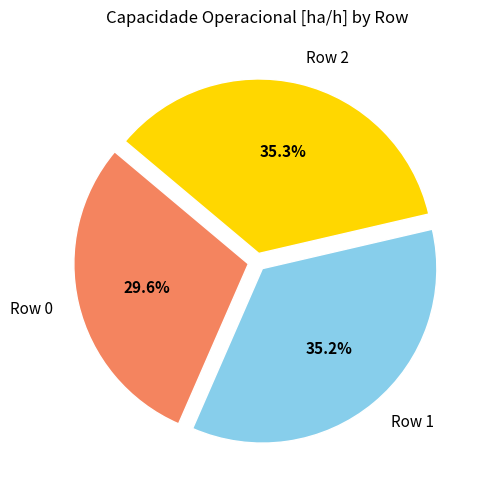

Which slice is the smallest?

Row 0